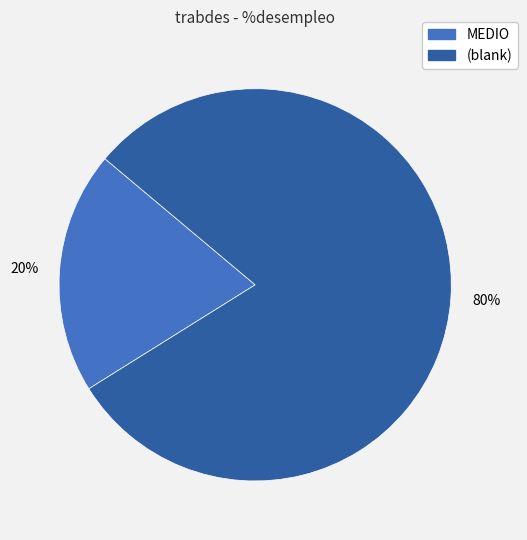

How many slices are in this pie chart?

2